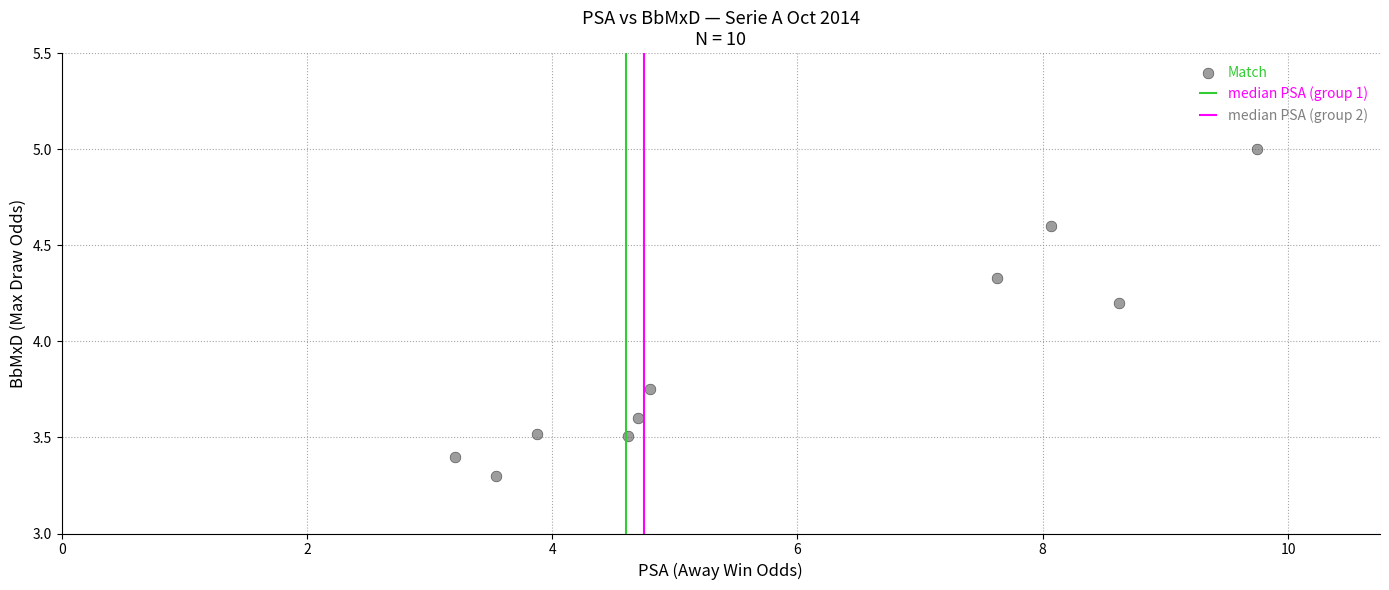

What Y value in the scatter plot is closest to 4?

4.2